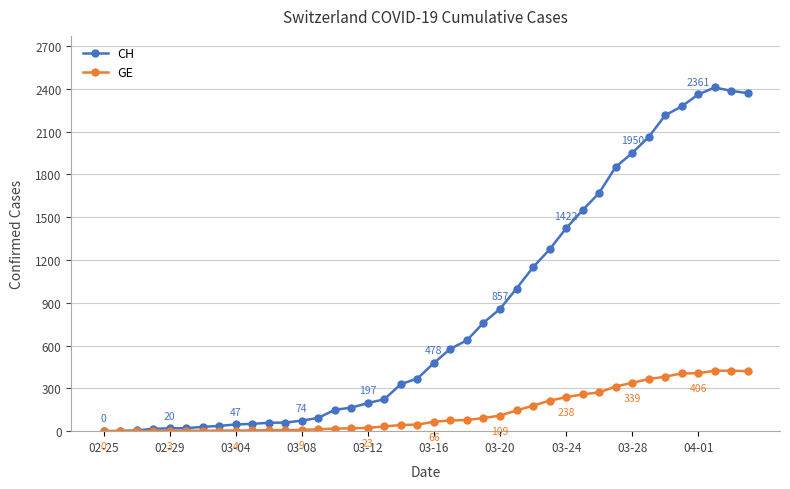

Which series has the largest range (max minus min)?

CH